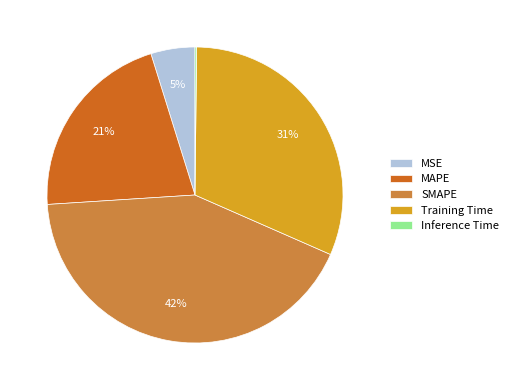

Is the sum of SMAPE and MAPE greater than half?

Yes